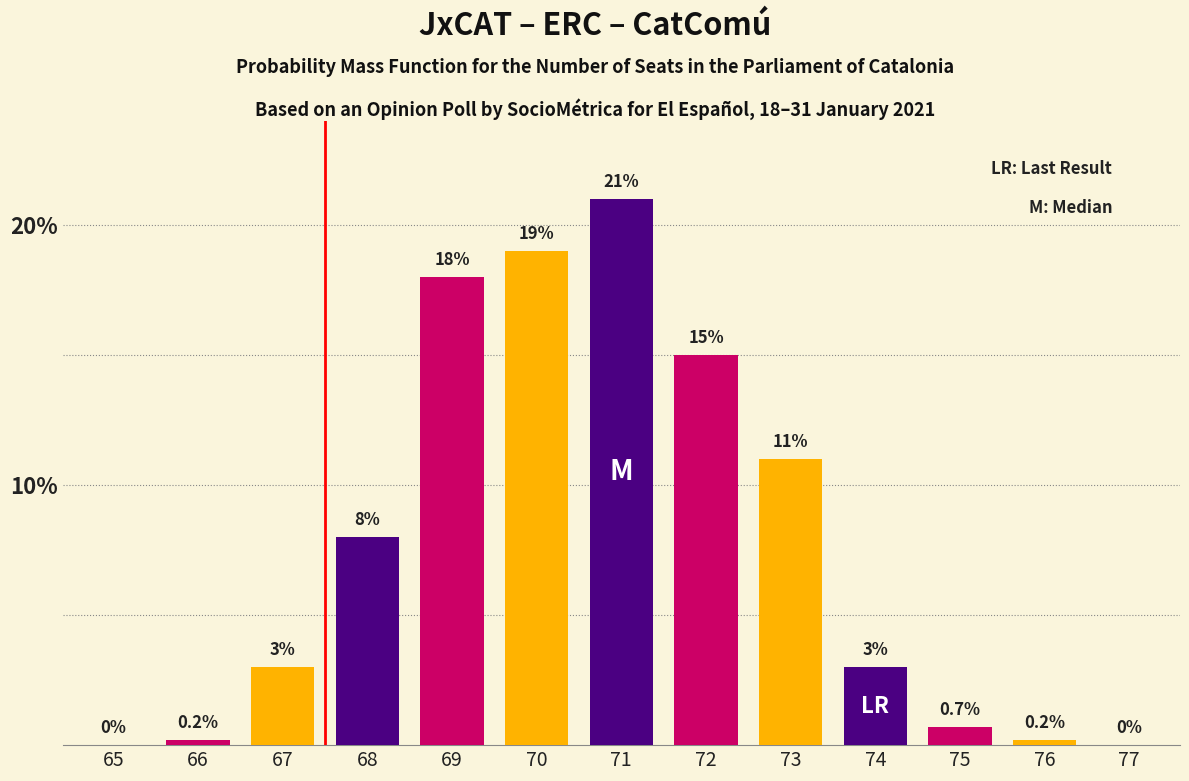

Reading left to right, list all the values displayed in this chart.

65=0.0	66=0.2	67=3.0	68=8.0	69=18.0	70=19.0	71=21.0	72=15.0	73=11.0	74=3.0	75=0.7	76=0.2	77=0.0